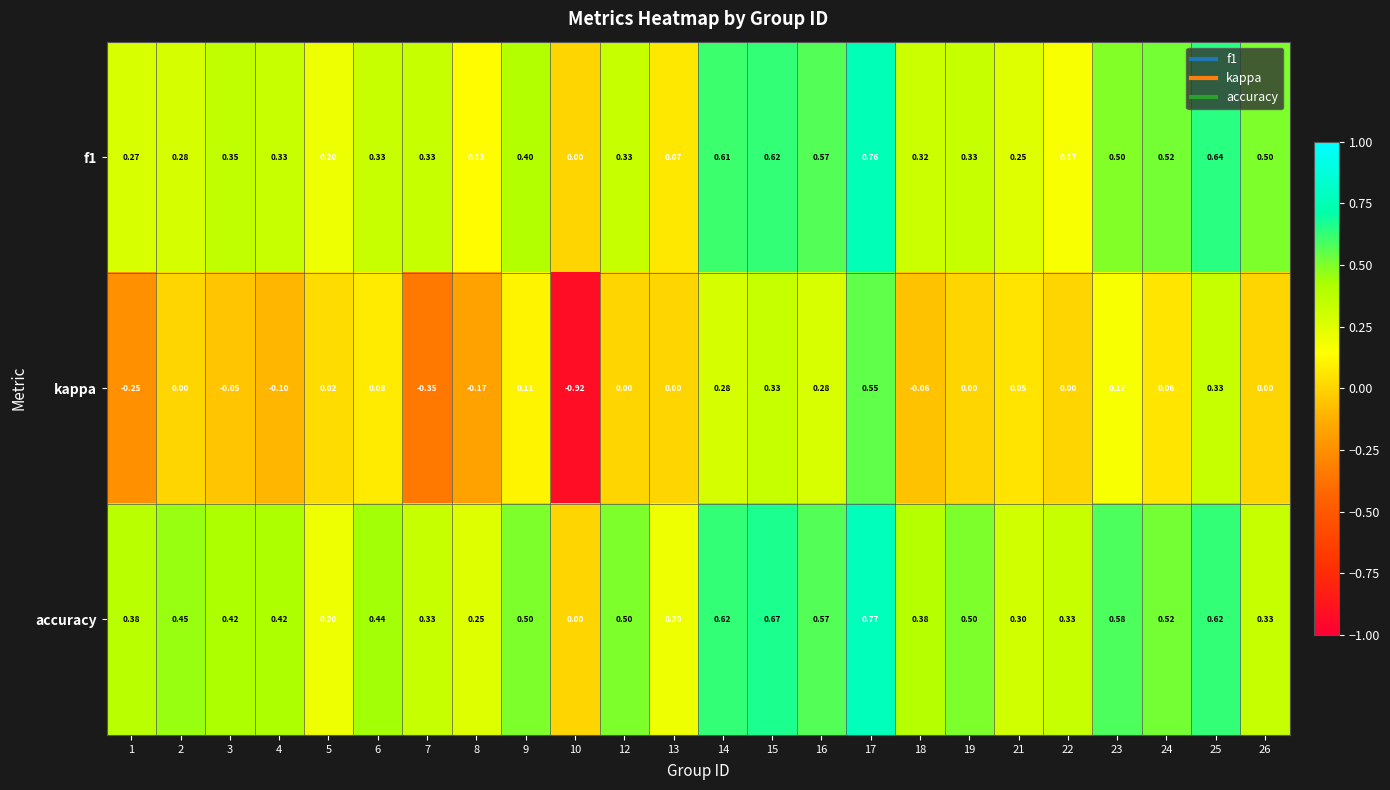

Which series changed the most between 19 and 25?

kappa